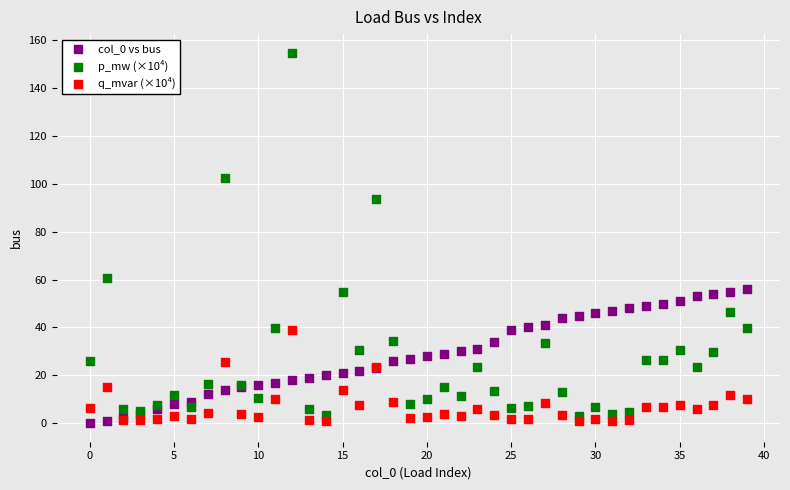

Which series has the largest Y range (max minus min)?

p_mw (×10⁴)